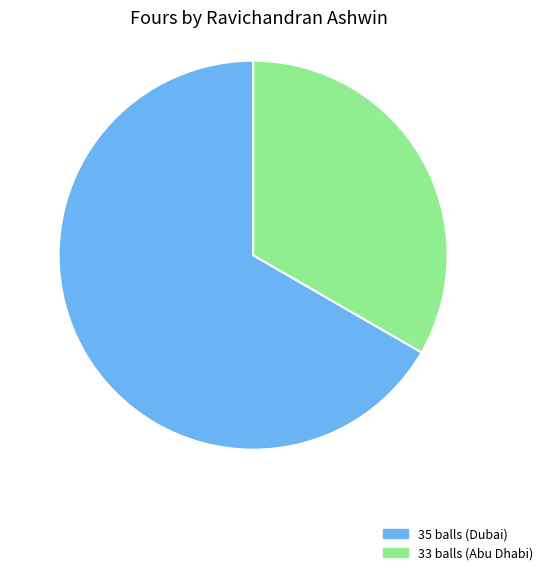

Which category has the smallest portion of the pie?

33 balls (Abu Dhabi)